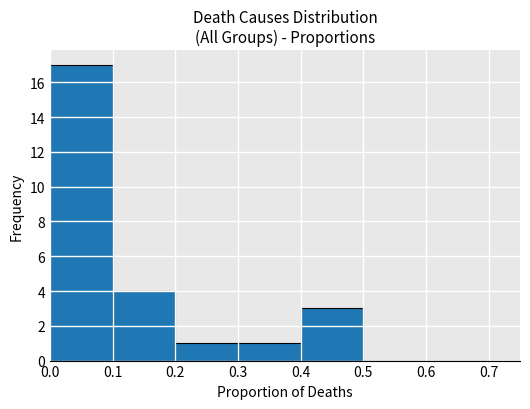

Reading left to right, list every bar in this chart as the range it spans on the x-axis followed by its height. The values are not printed on the chart, so give them approximately, as read against the axis.

0.0 to 0.1: 17
0.1 to 0.2: 4
0.2 to 0.3: 1
0.3 to 0.4: 1
0.4 to 0.5: 3
0.5 to 0.6: 0
0.6 to 0.7: 0